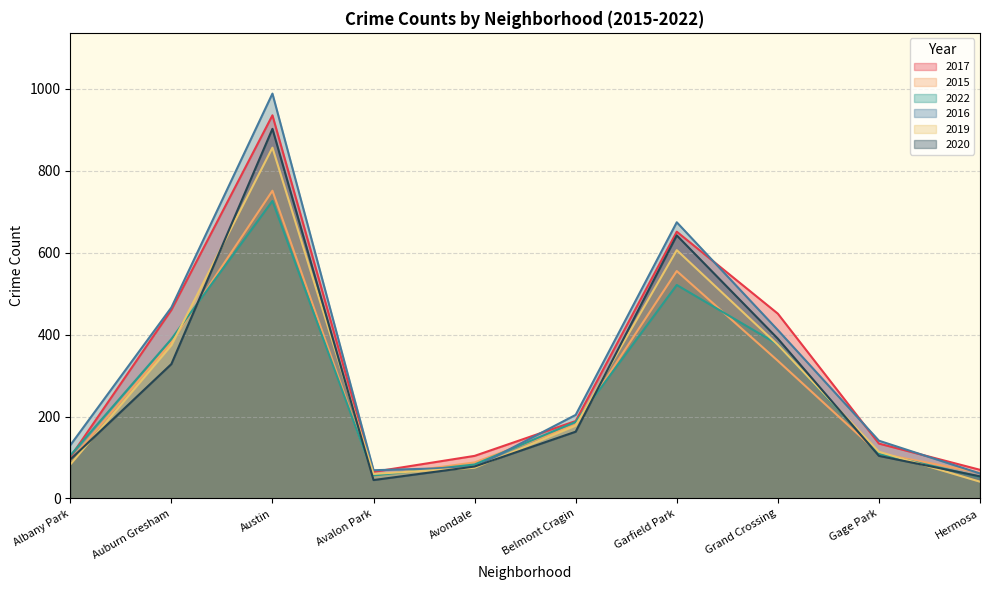

How many lines are shown in the chart?

6